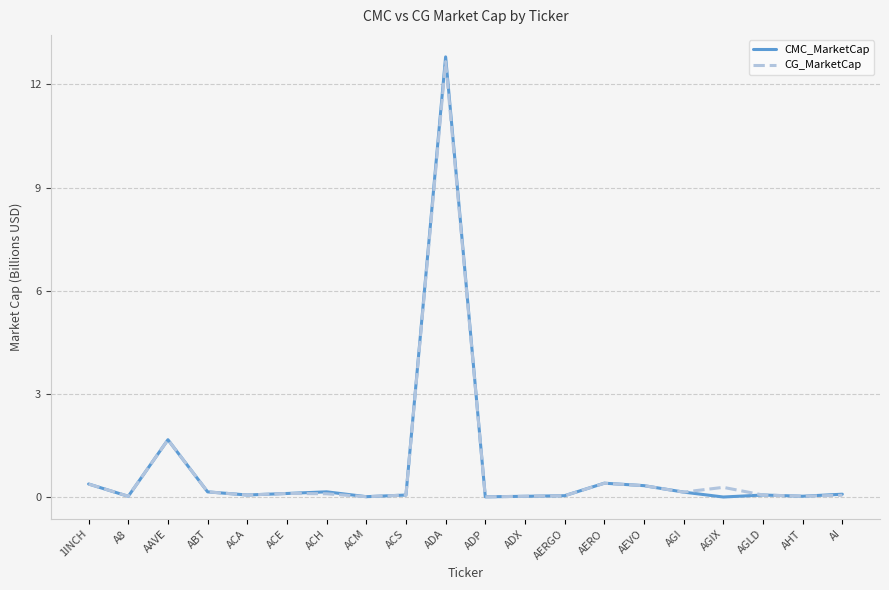

Is the value of CMC_MarketCap at A8 greater than the value of CG_MarketCap at ADA?

No